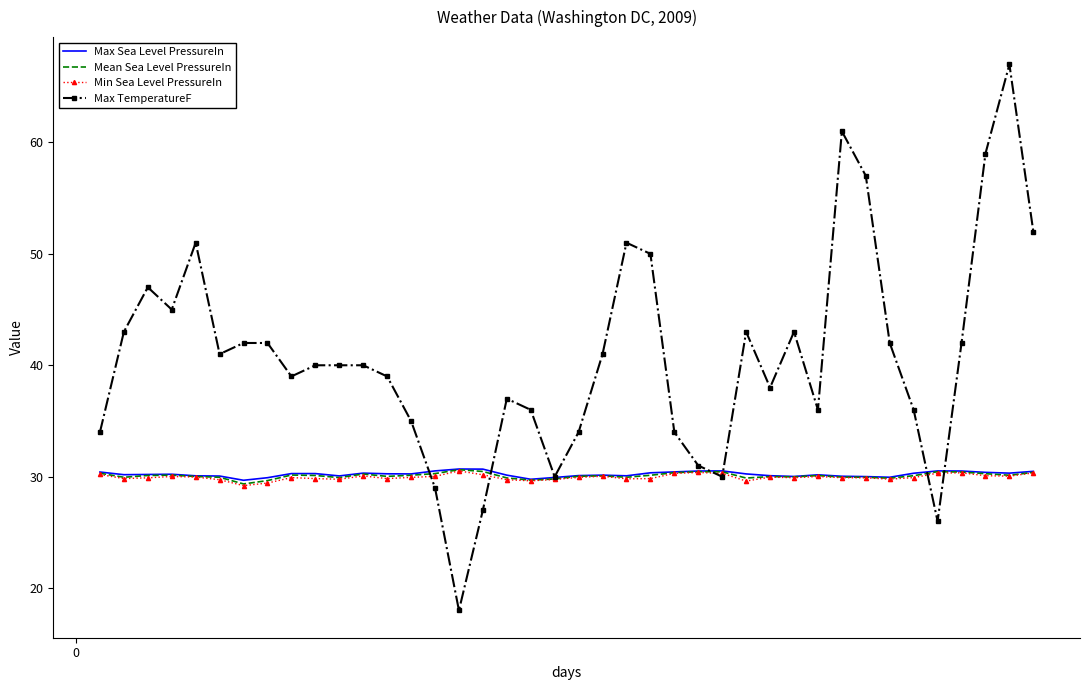

What is the minimum value shown in the chart?

18.0